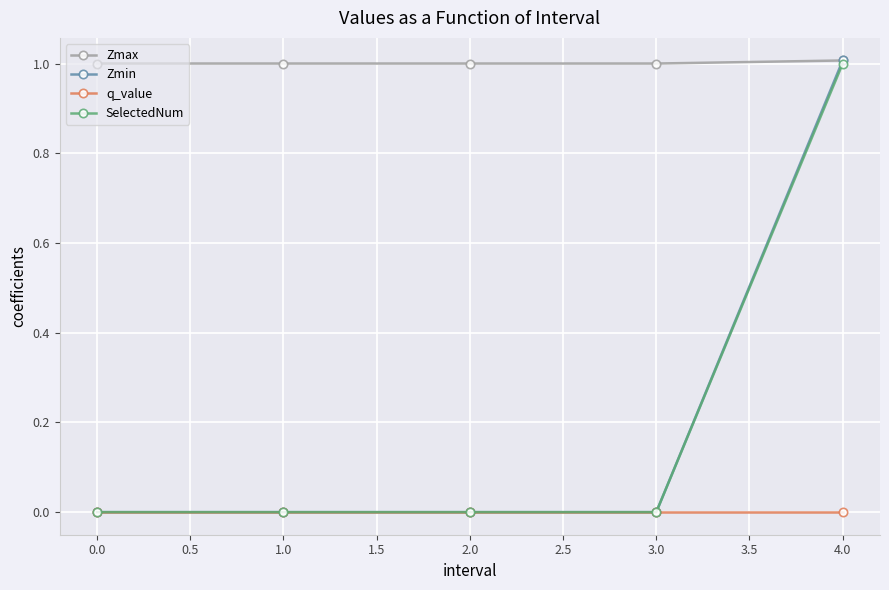

What position from the left is 2.0?

3